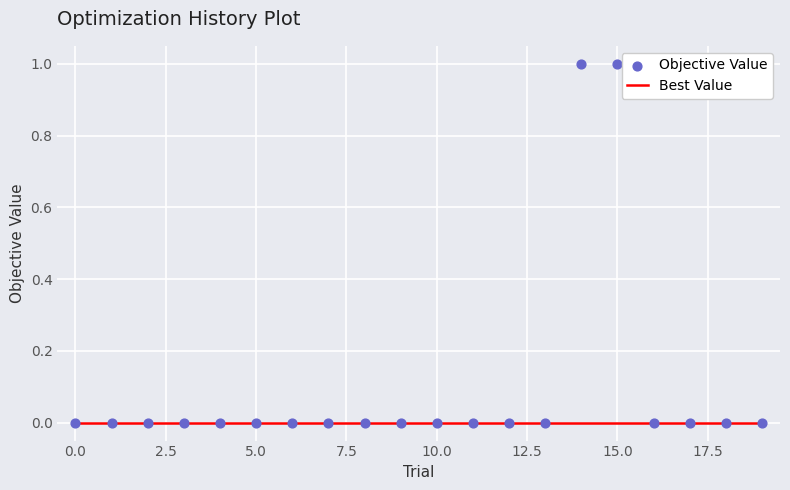

Which series contains the lowest Y value?

Best Value